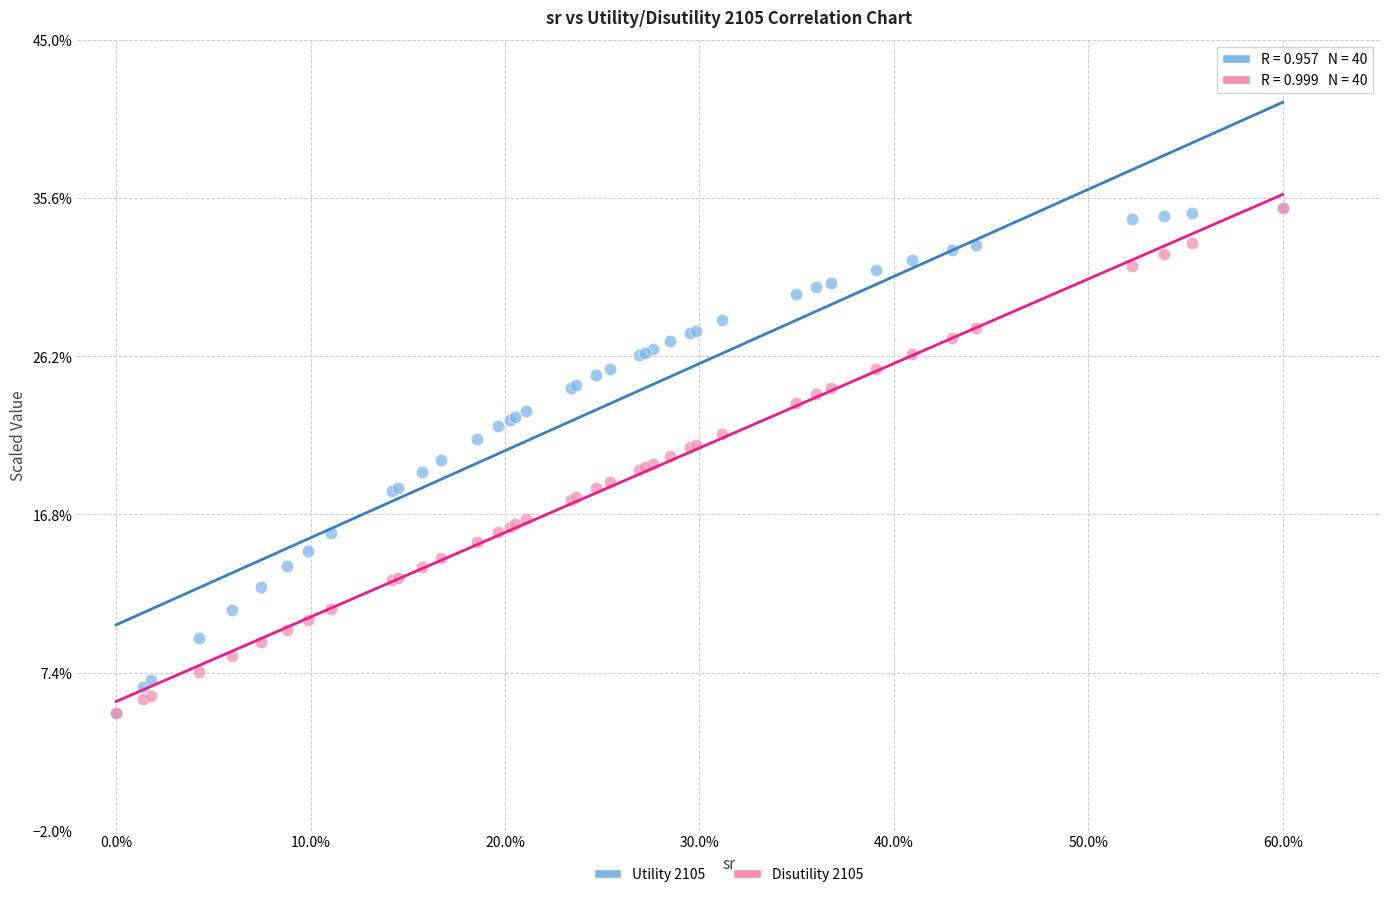

What are all the series names shown in the legend?

Utility 2105, Disutility 2105